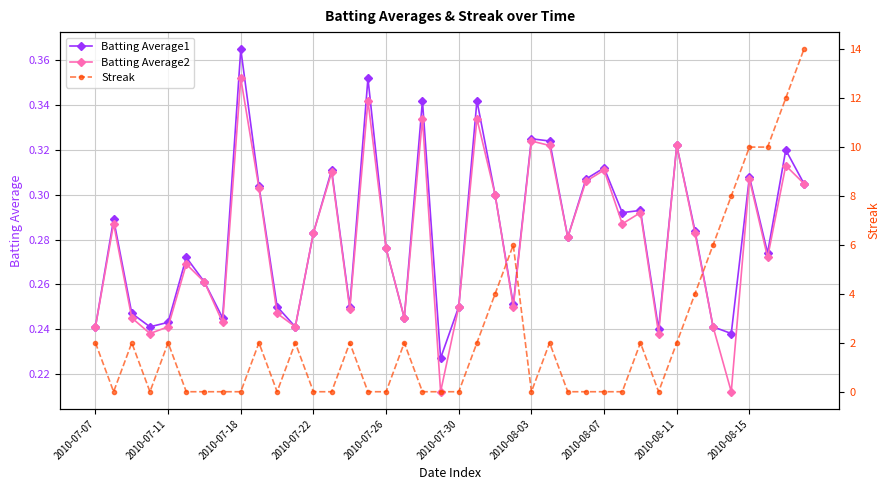

At which label does Batting Average1 reach its peak?

2010-07-18